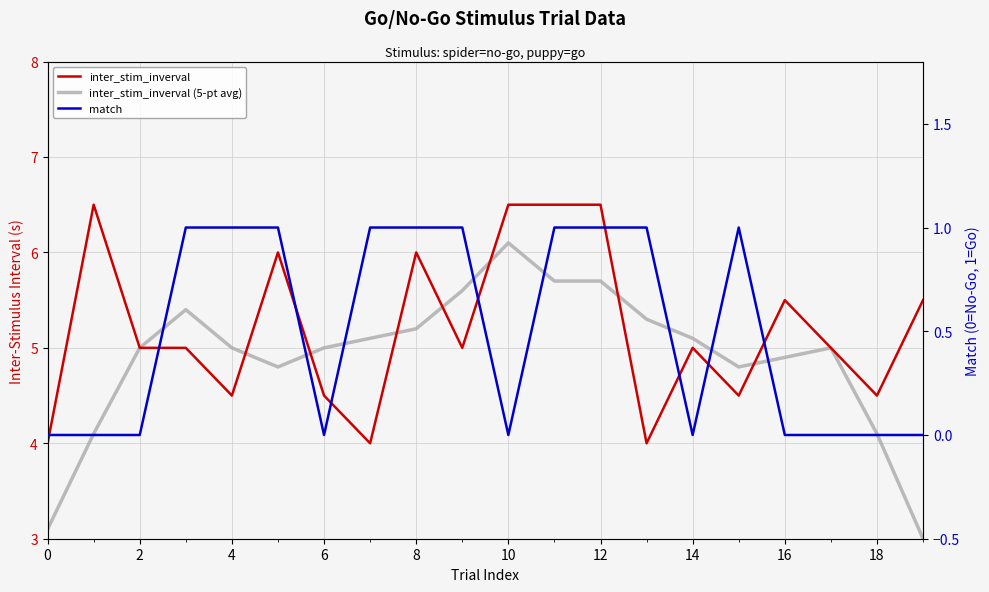

What is the label of the 20th point from the left?

19